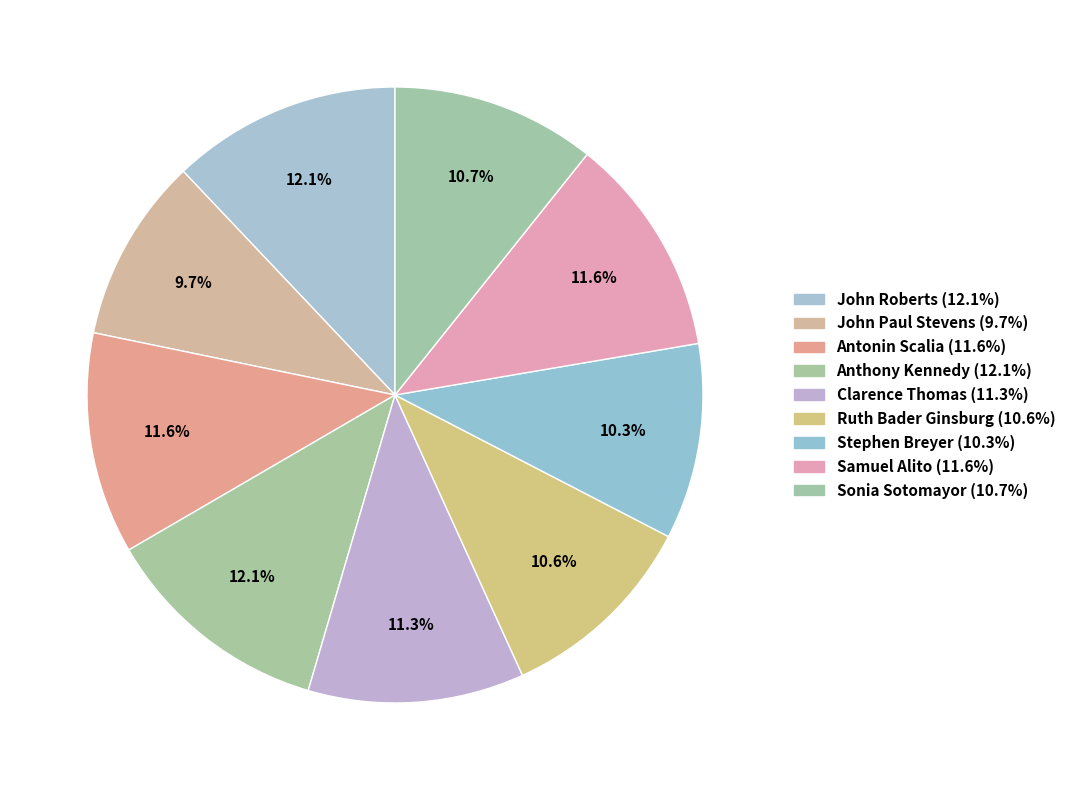

To the nearest percent, what is the difference between the Clarence Thomas and Stephen Breyer slice percentages?

1%